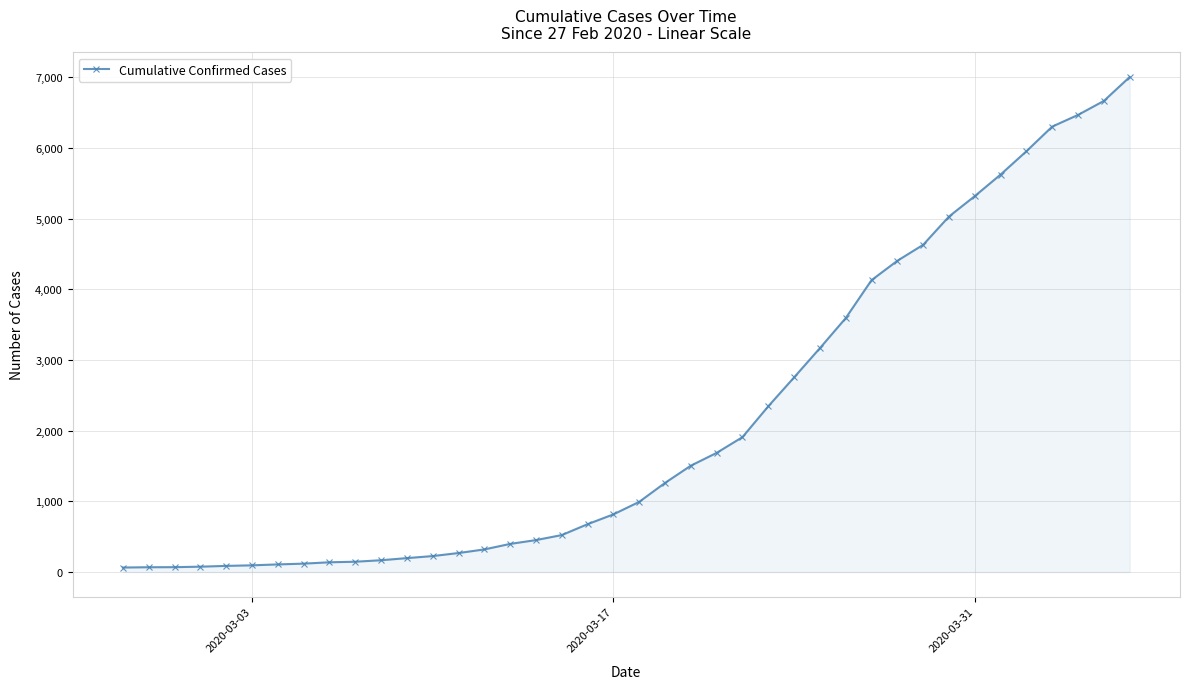

What is the difference between the maximum and minimum values?

6940